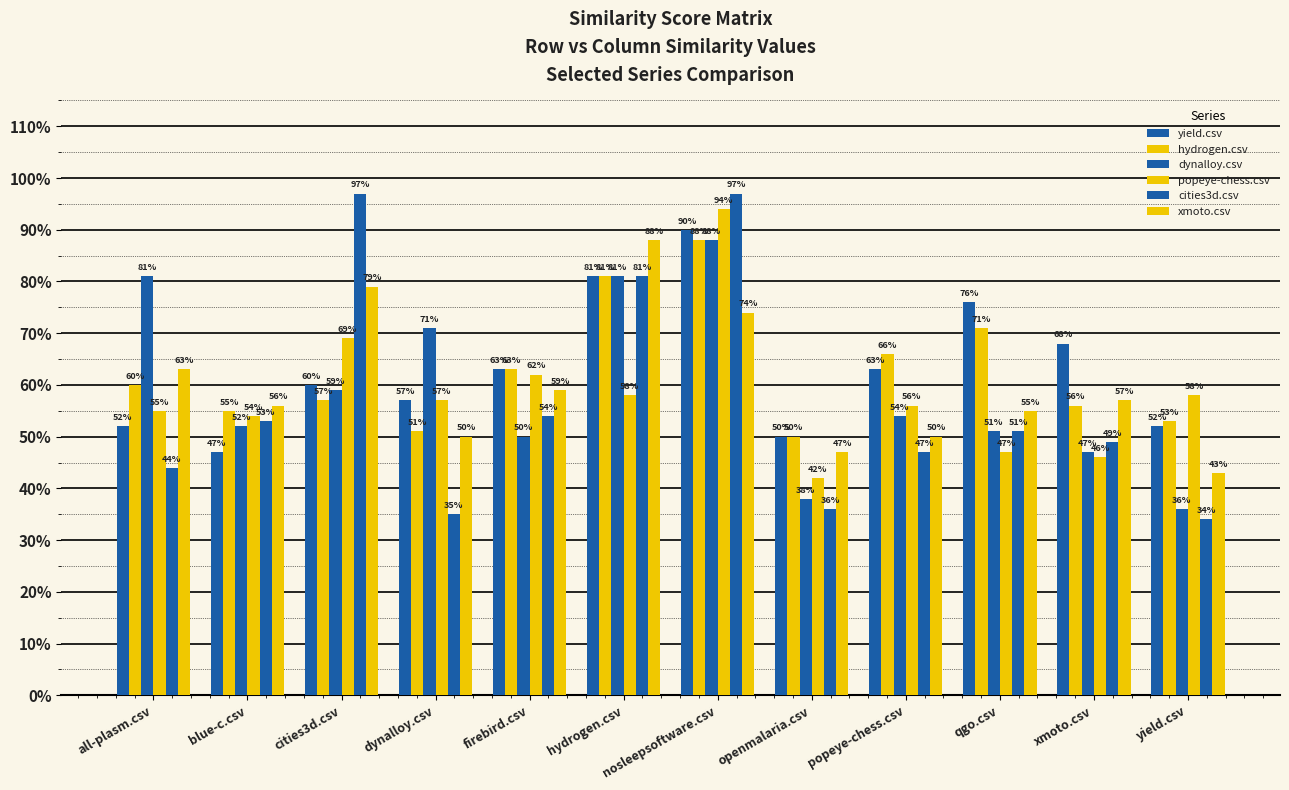

Reading left to right, transcribe all the data shown in this chart.

yield.csv: all-plasm.csv=0.5	blue-c.csv=0.5	cities3d.csv=0.6	dynalloy.csv=0.6	firebird.csv=0.6	hydrogen.csv=0.8	nosleepsoftware.csv=0.9	openmalaria.csv=0.5	popeye-chess.csv=0.6	qgo.csv=0.8	xmoto.csv=0.7	yield.csv=0.5
hydrogen.csv: all-plasm.csv=0.6	blue-c.csv=0.6	cities3d.csv=0.6	dynalloy.csv=0.5	firebird.csv=0.6	hydrogen.csv=0.8	nosleepsoftware.csv=0.9	openmalaria.csv=0.5	popeye-chess.csv=0.7	qgo.csv=0.7	xmoto.csv=0.6	yield.csv=0.5
dynalloy.csv: all-plasm.csv=0.8	blue-c.csv=0.5	cities3d.csv=0.6	dynalloy.csv=0.7	firebird.csv=0.5	hydrogen.csv=0.8	nosleepsoftware.csv=0.9	openmalaria.csv=0.4	popeye-chess.csv=0.5	qgo.csv=0.5	xmoto.csv=0.5	yield.csv=0.4
popeye-chess.csv: all-plasm.csv=0.6	blue-c.csv=0.5	cities3d.csv=0.7	dynalloy.csv=0.6	firebird.csv=0.6	hydrogen.csv=0.6	nosleepsoftware.csv=0.9	openmalaria.csv=0.4	popeye-chess.csv=0.6	qgo.csv=0.5	xmoto.csv=0.5	yield.csv=0.6
cities3d.csv: all-plasm.csv=0.4	blue-c.csv=0.5	cities3d.csv=1.0	dynalloy.csv=0.3	firebird.csv=0.5	hydrogen.csv=0.8	nosleepsoftware.csv=1.0	openmalaria.csv=0.4	popeye-chess.csv=0.5	qgo.csv=0.5	xmoto.csv=0.5	yield.csv=0.3
xmoto.csv: all-plasm.csv=0.6	blue-c.csv=0.6	cities3d.csv=0.8	dynalloy.csv=0.5	firebird.csv=0.6	hydrogen.csv=0.9	nosleepsoftware.csv=0.7	openmalaria.csv=0.5	popeye-chess.csv=0.5	qgo.csv=0.6	xmoto.csv=0.6	yield.csv=0.4